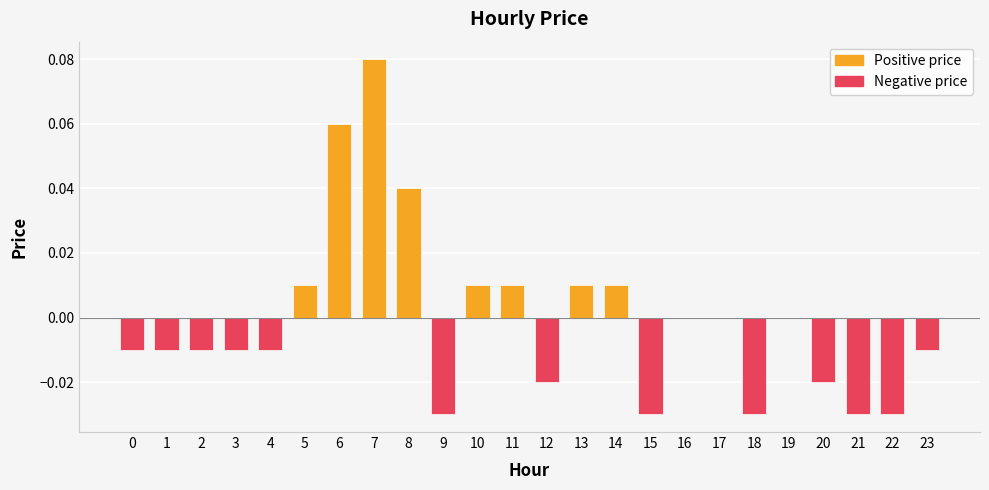

Where does the data first go above 0?

5